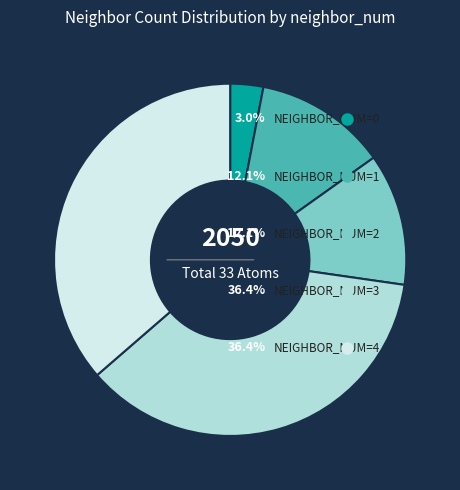

Does any single category account for the majority?

No